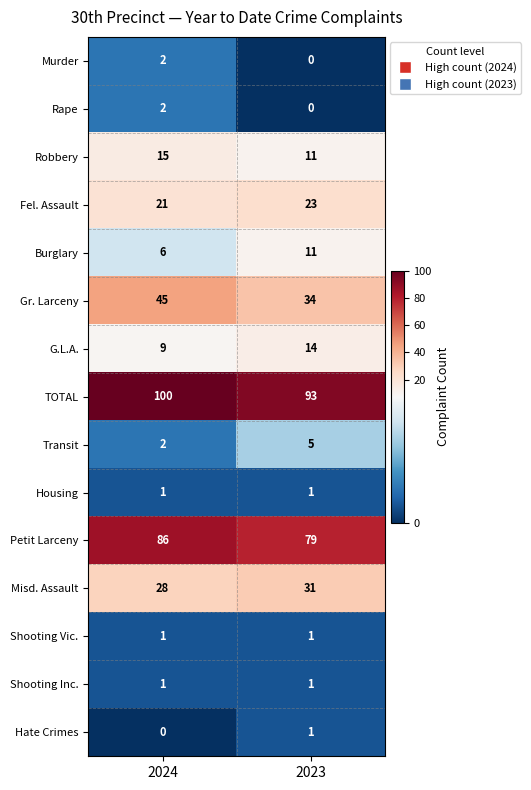

Reading left to right, what are all the values shown in this chart?

Murder: 2024=2	2023=0
Rape: 2024=2	2023=0
Robbery: 2024=15	2023=11
Fel. Assault: 2024=21	2023=23
Burglary: 2024=6	2023=11
Gr. Larceny: 2024=45	2023=34
G.L.A.: 2024=9	2023=14
TOTAL: 2024=100	2023=93
Transit: 2024=2	2023=5
Housing: 2024=1	2023=1
Petit Larceny: 2024=86	2023=79
Misd. Assault: 2024=28	2023=31
Shooting Vic.: 2024=1	2023=1
Shooting Inc.: 2024=1	2023=1
Hate Crimes: 2024=0	2023=1